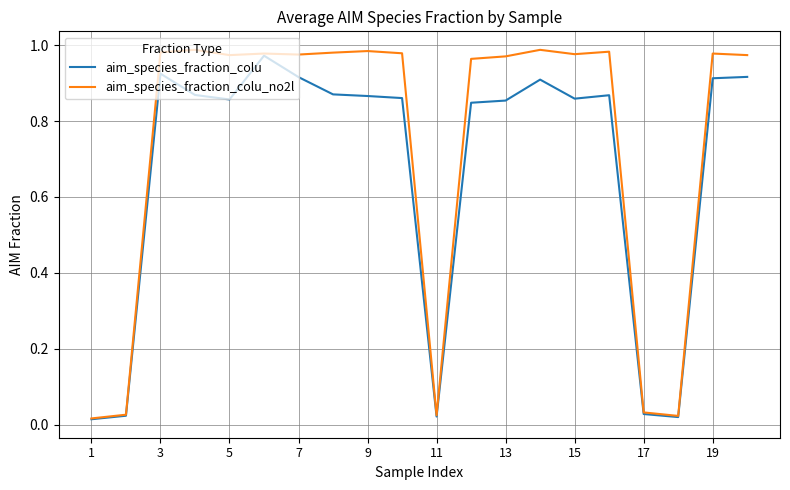

Rank the series by their average value, from lowest to highest.

aim_species_fraction_colu, aim_species_fraction_colu_no2l